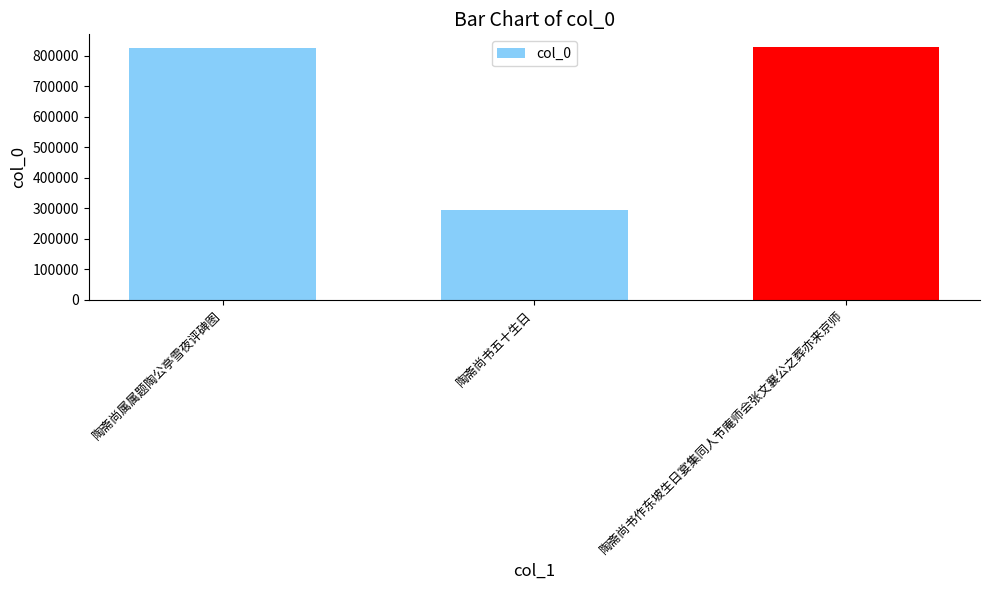

How many bars are there in total?

3